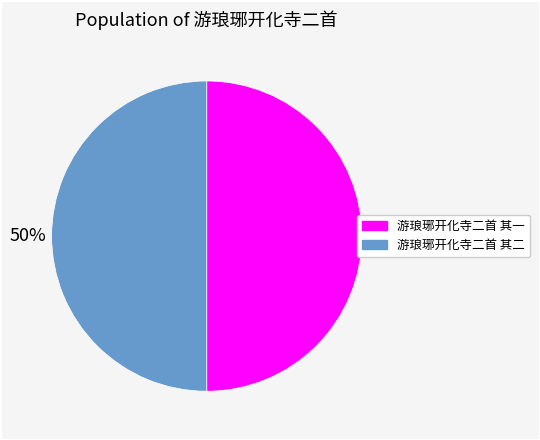

To the nearest percent, what percentage of the pie is 游琅琊开化寺二首 其二?

50%